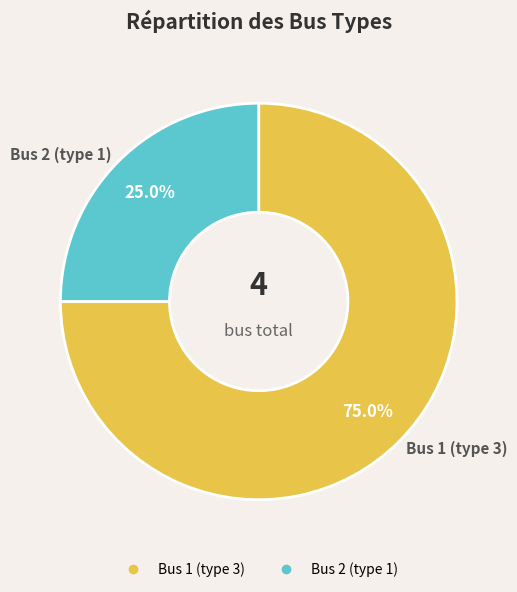

Which category has the smallest portion of the pie?

Bus 2 (type 1)